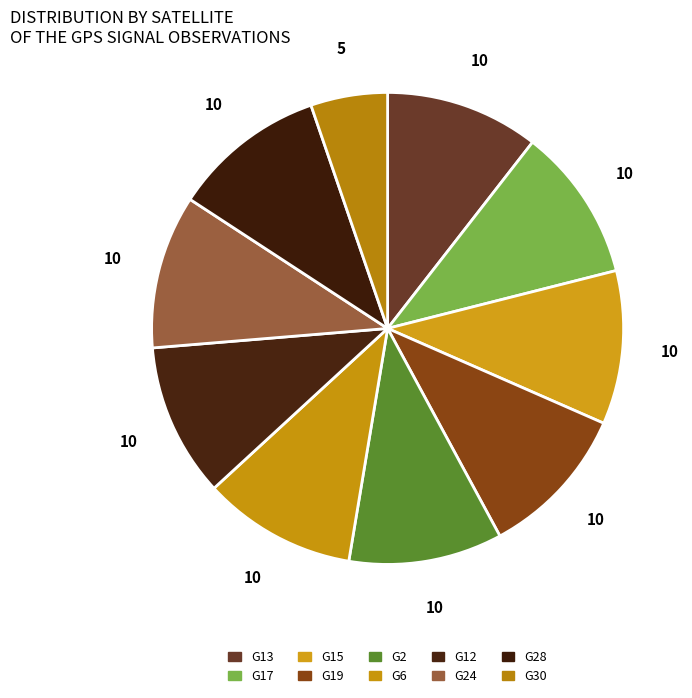

What percentage is the G19 slice, to the nearest percent?

11%